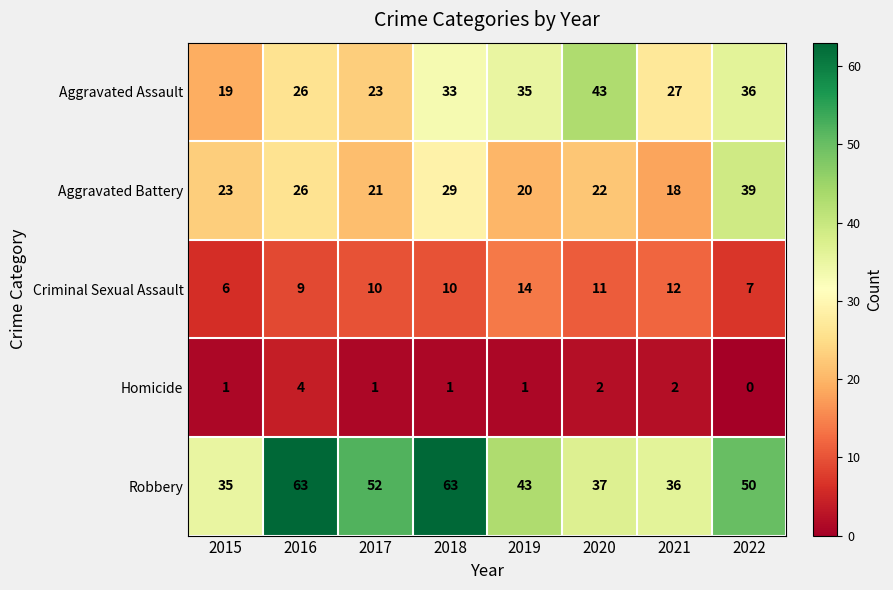

What is the total value across all series at 2020?

115